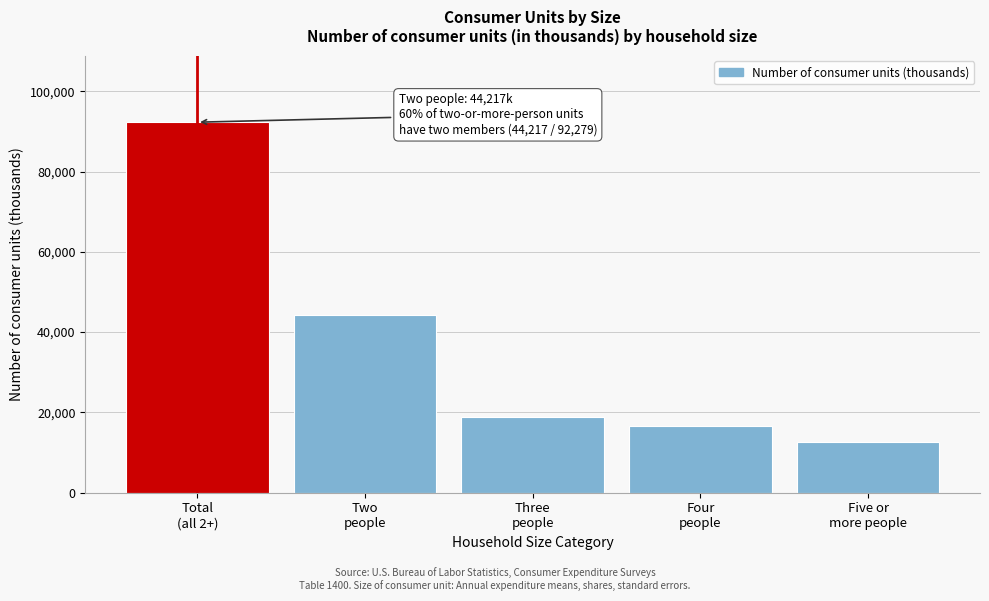

Reading left to right, what are all the values shown in this chart?

92279	44217	18737	16680	12644